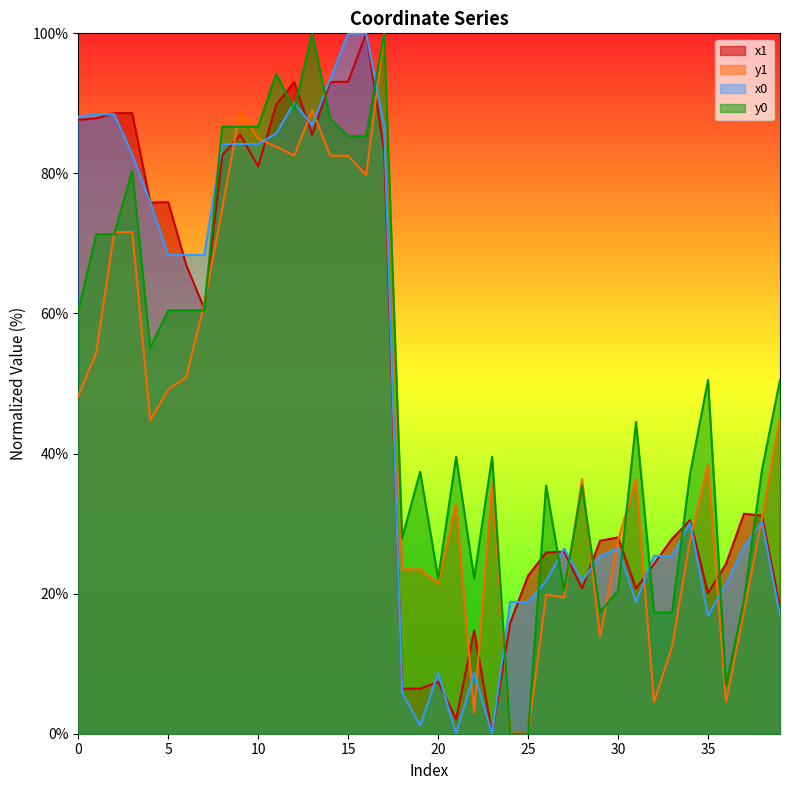

At which category does x0 reach its first local peak?

12